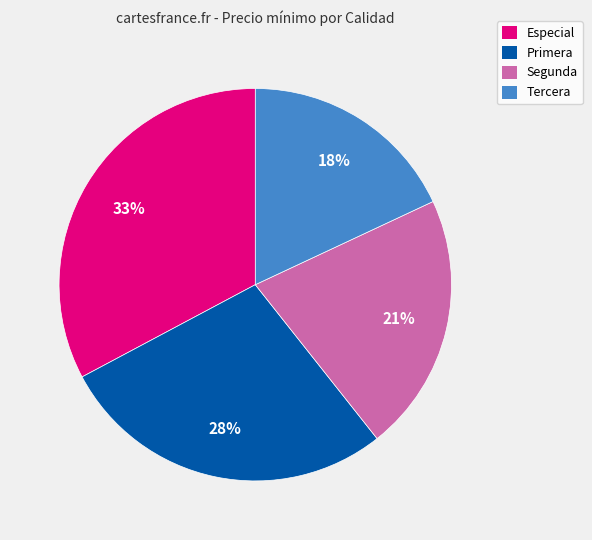

Rank the categories by value from highest to lowest.

Especial, Primera, Segunda, Tercera